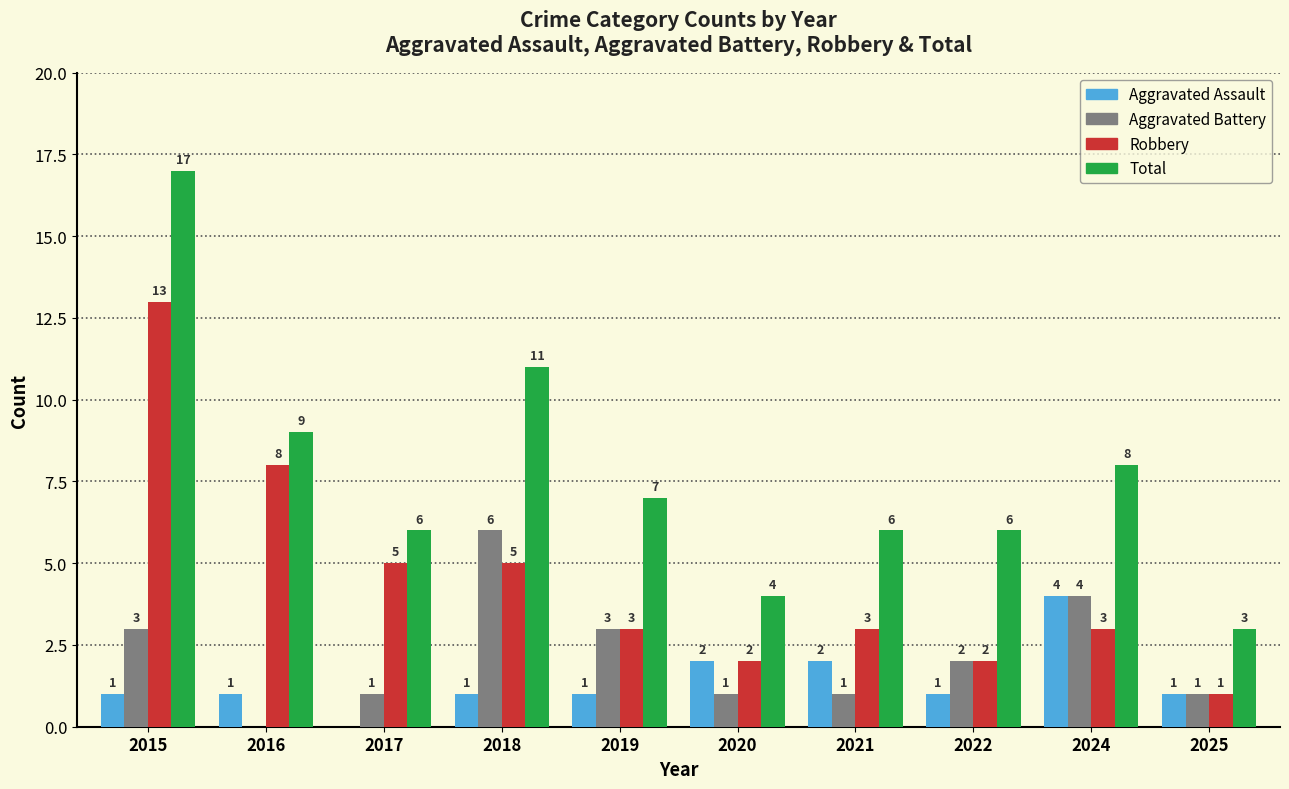

Count the number of data series in this chart.

4